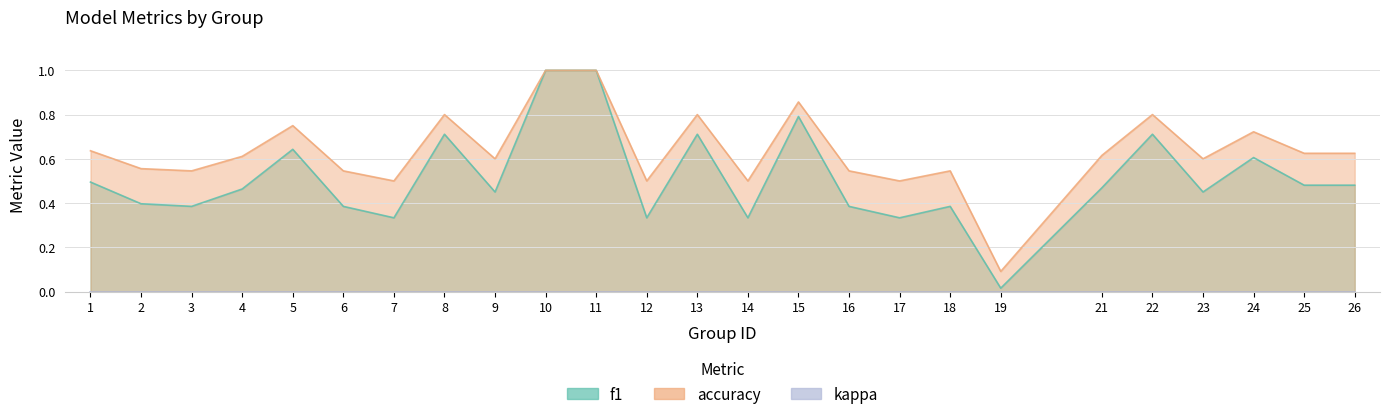

True or false: accuracy has more than 0 interior local peaks.

True